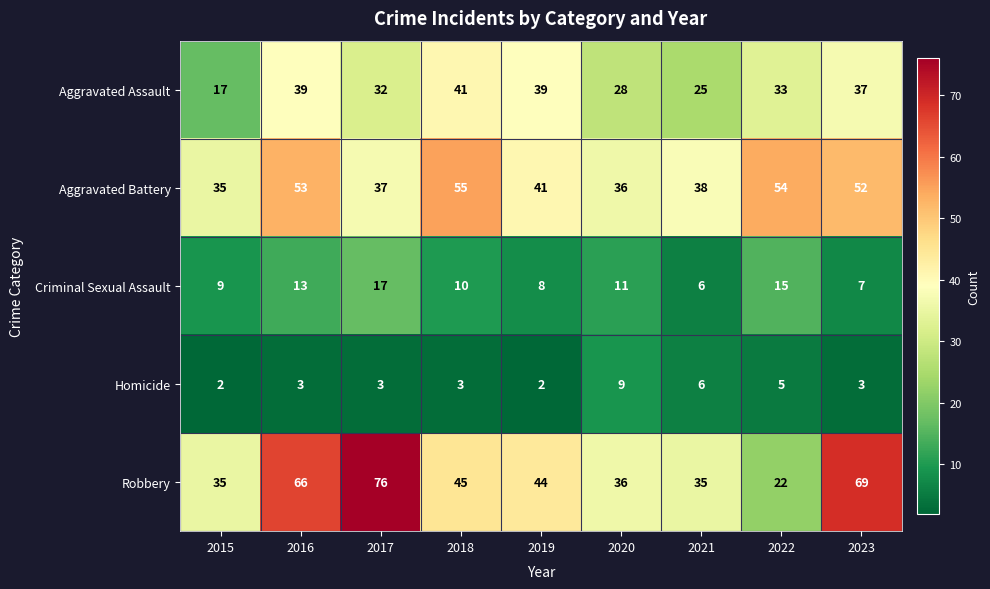

What is the average value of the Aggravated Assault series?

32